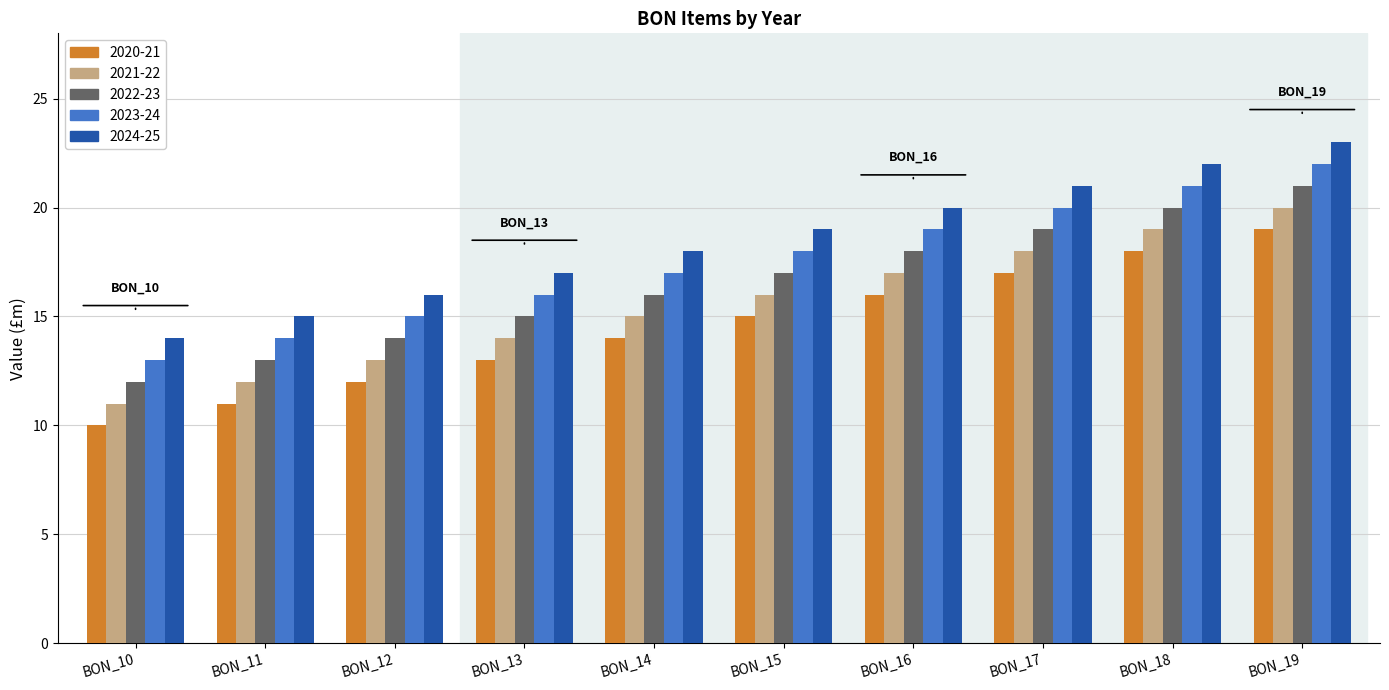

Count the number of data series in this chart.

5